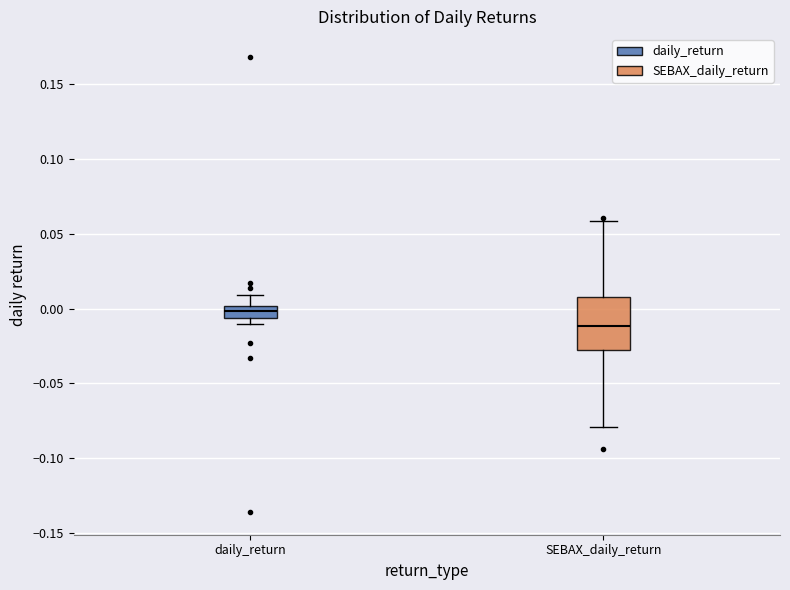

Reading left to right, transcribe this box plot: for each box, give where its median line is, the range the box spans, and where its two whiskers end, as read against the y-axis. The values are not printed on the chart, so give them approximately, as read against the axis.

daily_return: median 0.000 (inside the box), box -0.005 to 0.000, whiskers -0.010 to 0.010
SEBAX_daily_return: median -0.010, box -0.030 to 0.005, whiskers -0.080 to 0.060